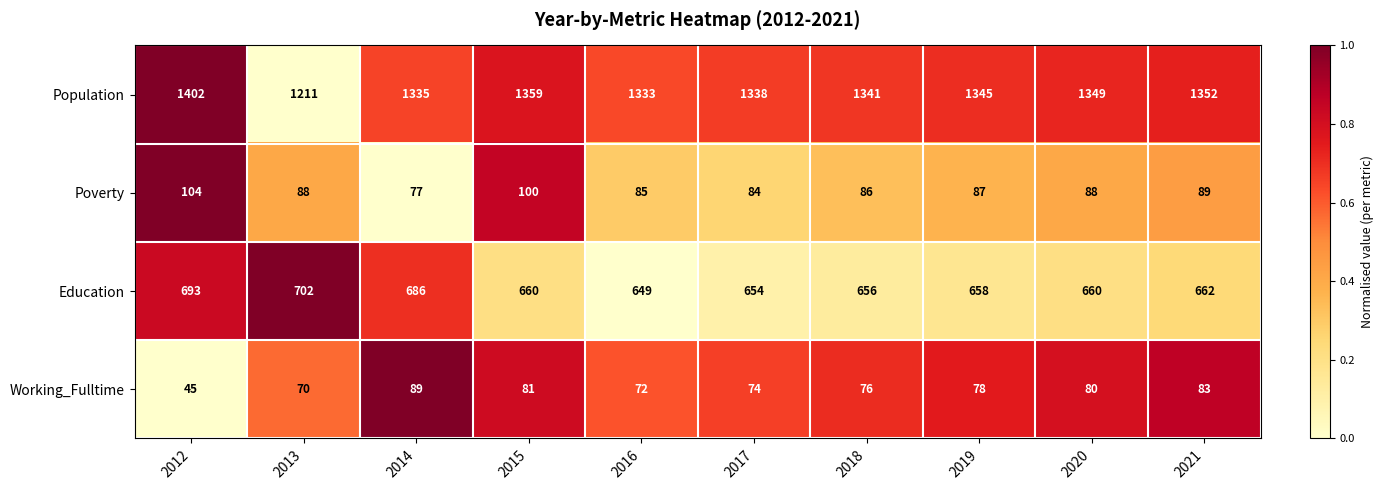

What value does the Working_Fulltime series have at 2014, to the nearest 10?

90